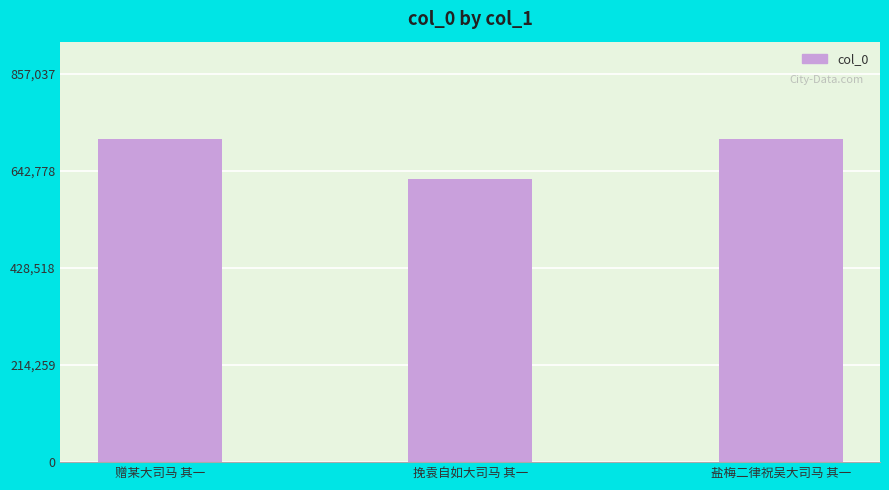

What is the greatest value displayed?

714198